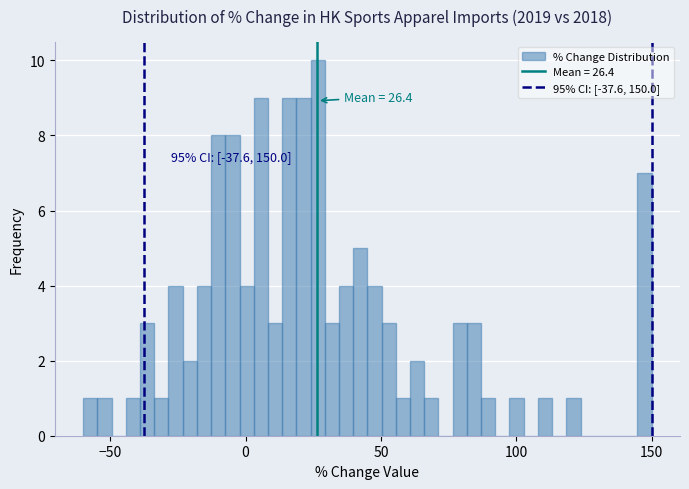

Read against the x-axis, roughly where is the centre of the tallest bar?

25